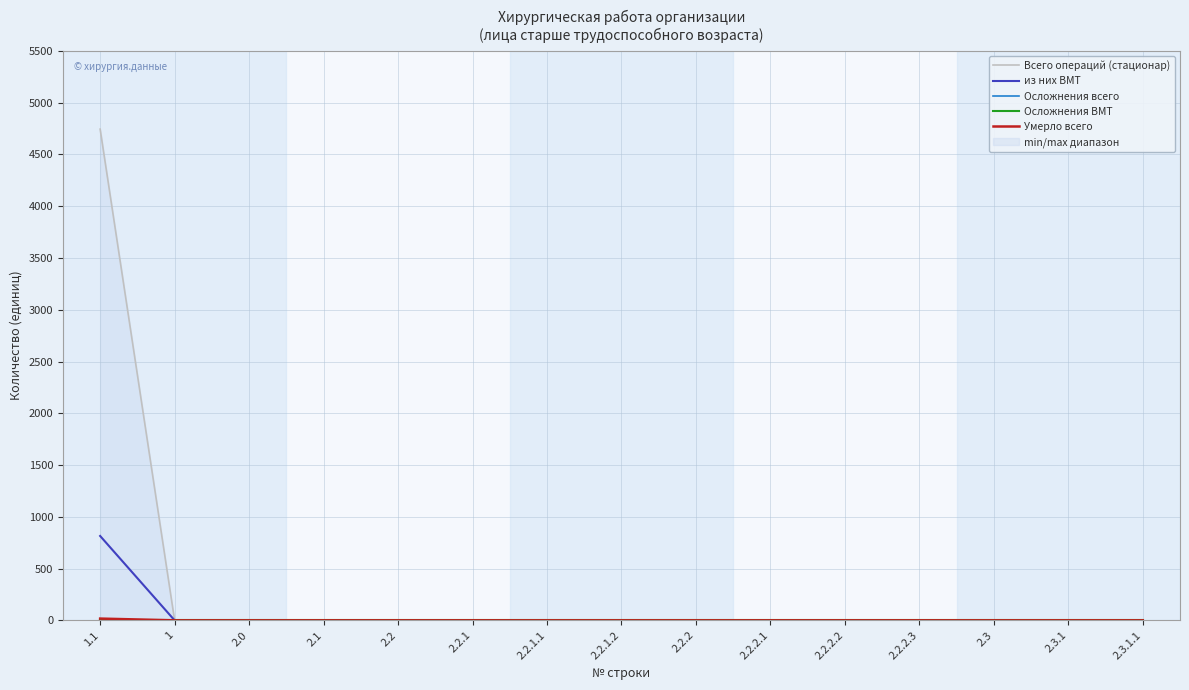

Which category has the lowest value across all series?

1